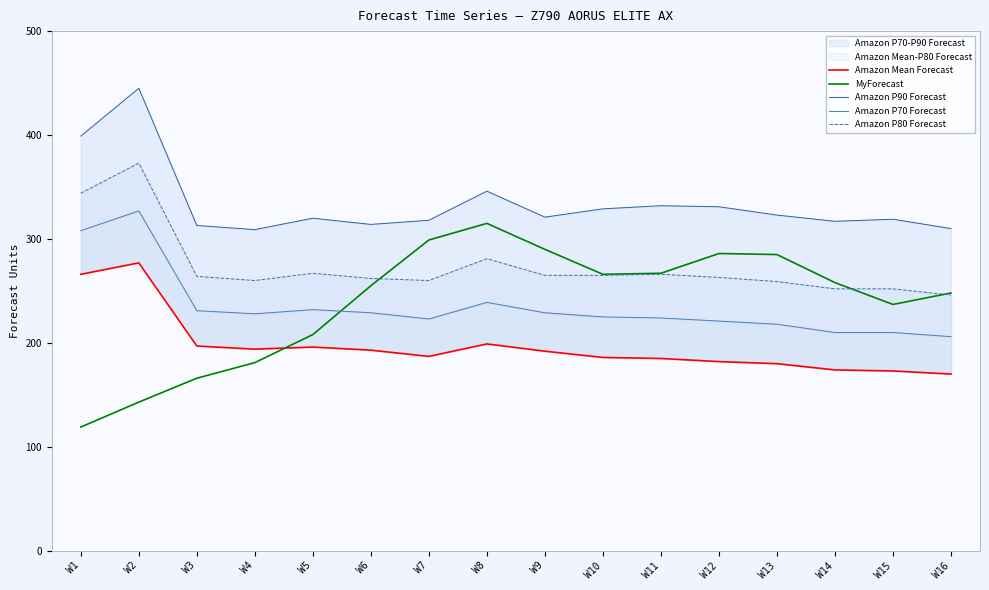

Is this an area chart (filled region under the line)?

No